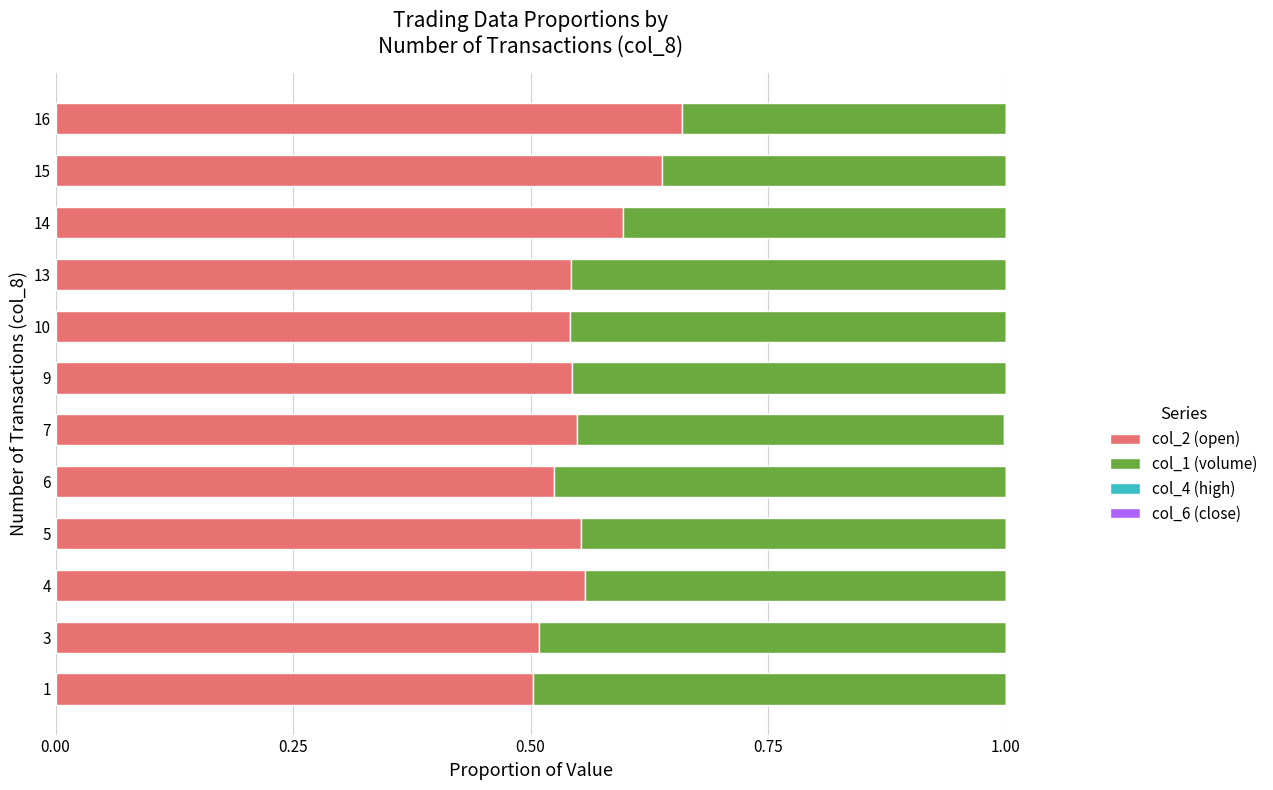

At which label does col_2 (open) reach its peak?

16